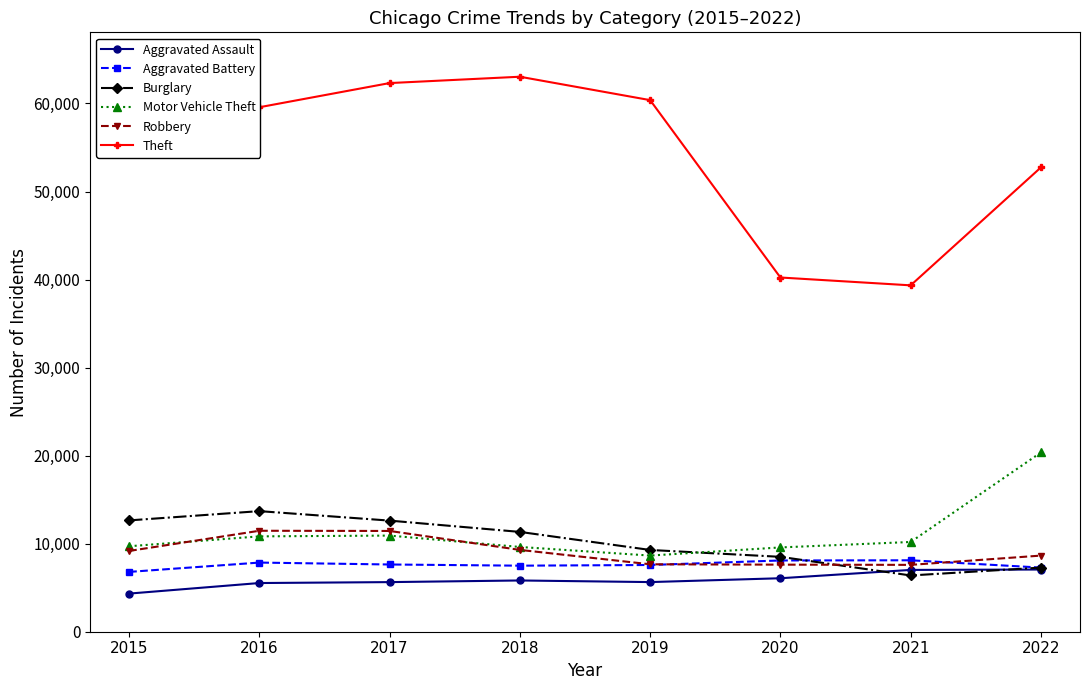

What is the minimum value shown in the chart?

4331